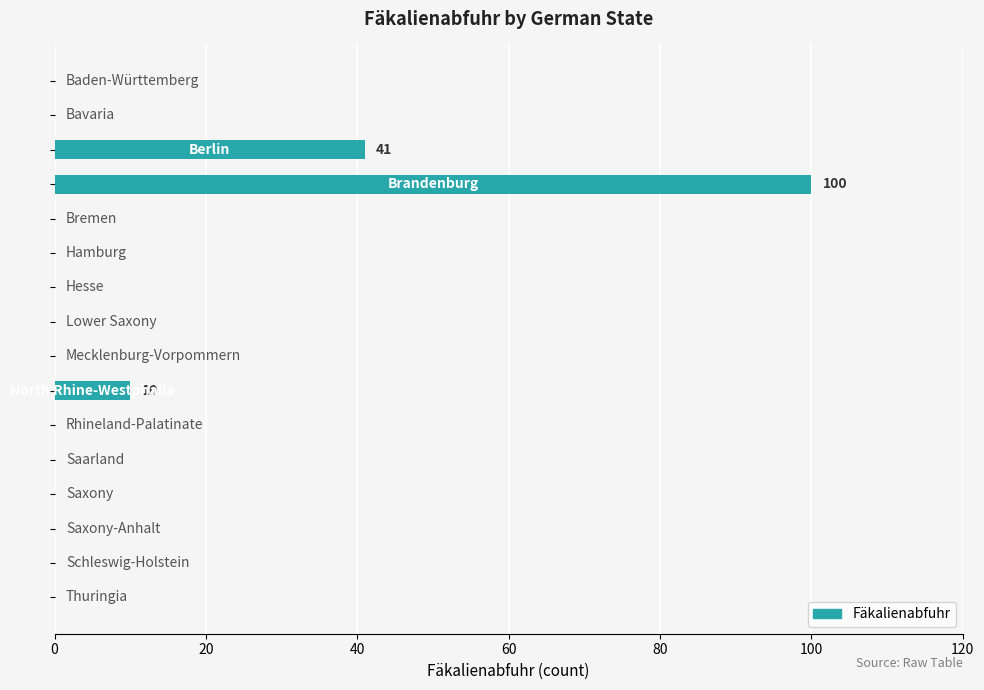

How many data points does each series have?

16